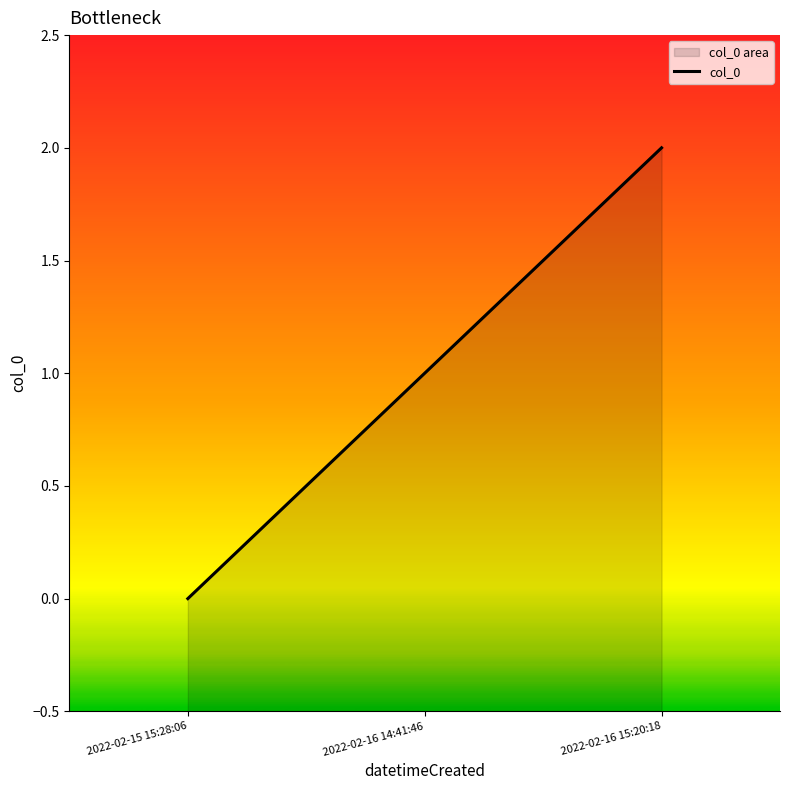

Does the chart display data point markers on the line(s)?

No